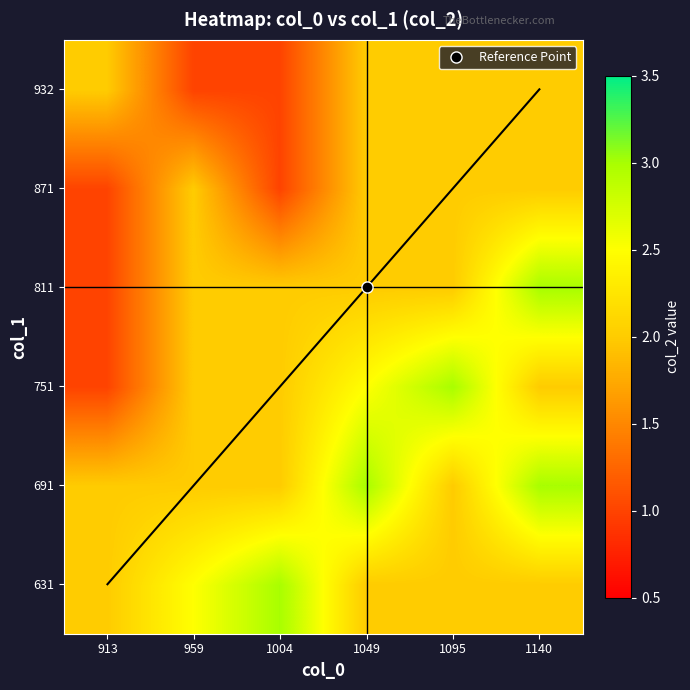

At which category is the sum across all series the highest?

1140